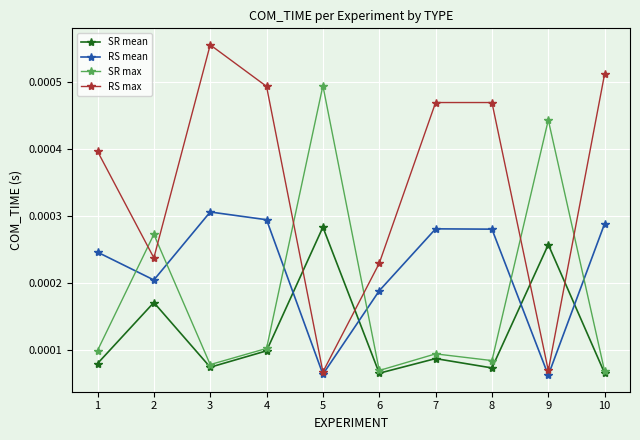

Which series has the widest spread of values?

RS max